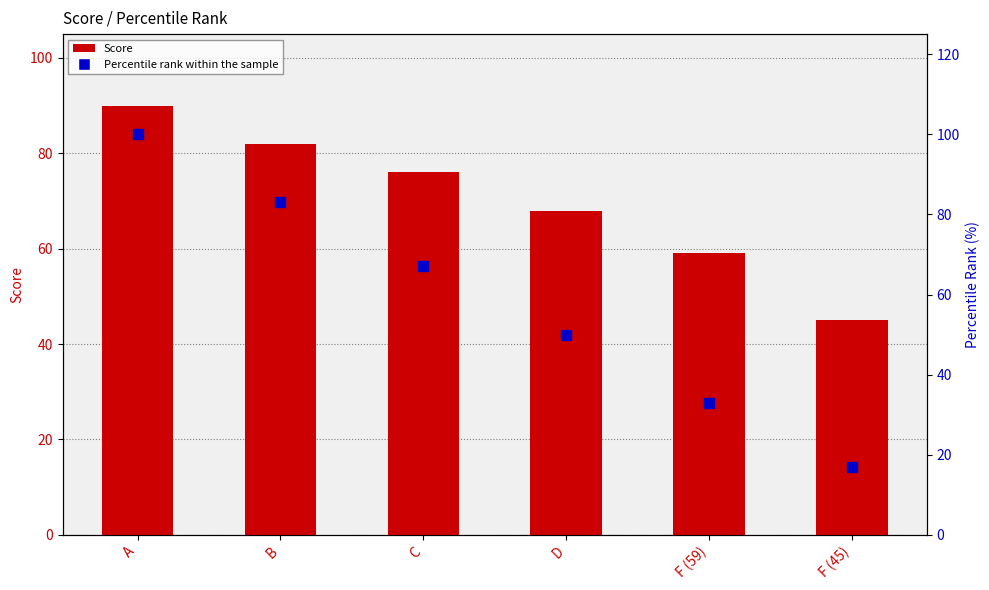

At which category is the sum across all series the highest?

A